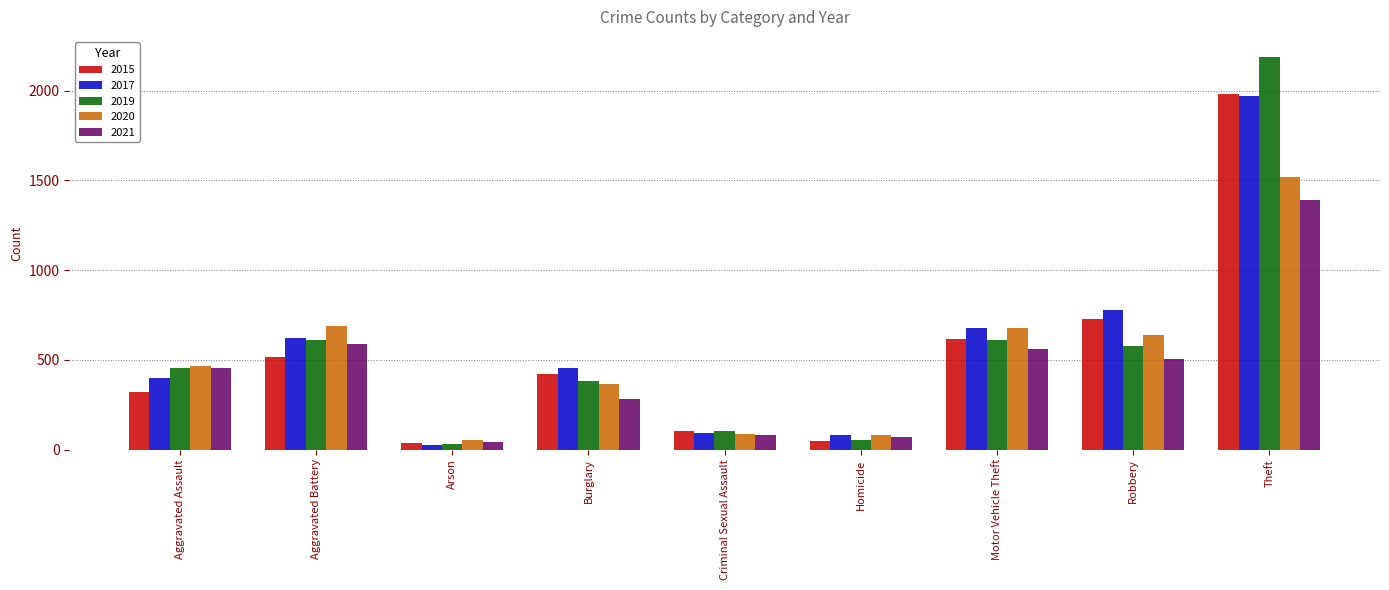

The value of 2015 at Aggravated Battery is 692. True or false?

False